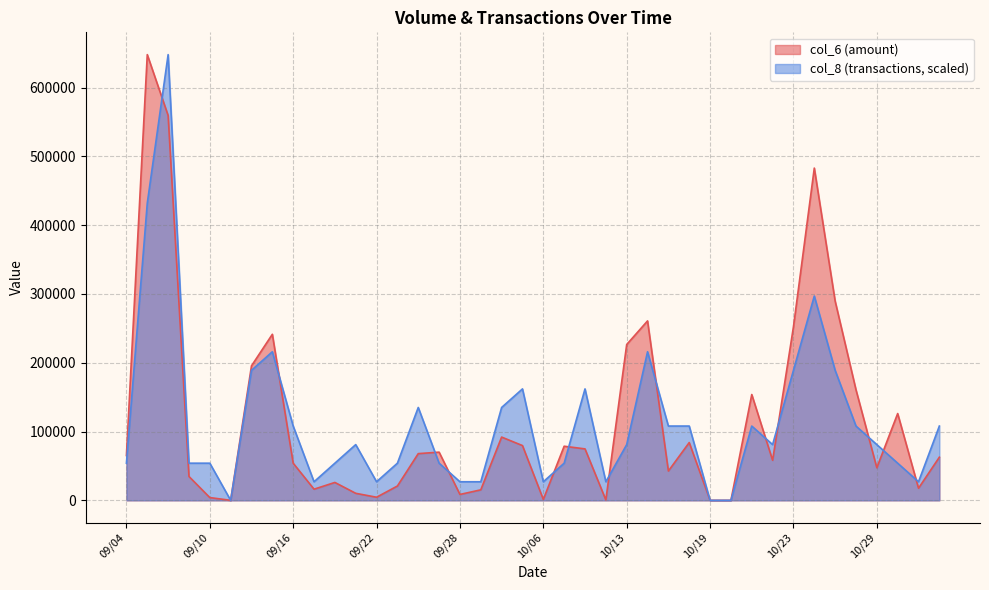

How many lines are shown in the chart?

2